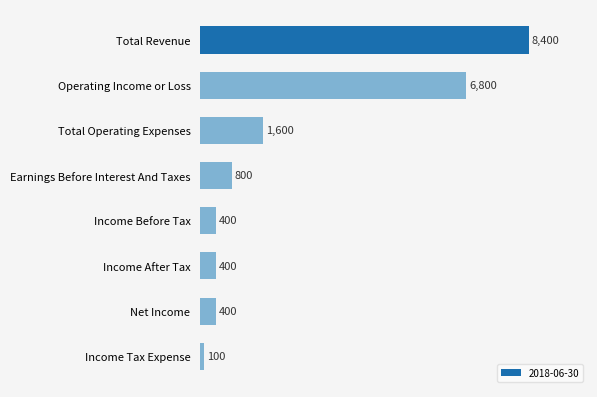

What position from the bottom is Income Before Tax?

4